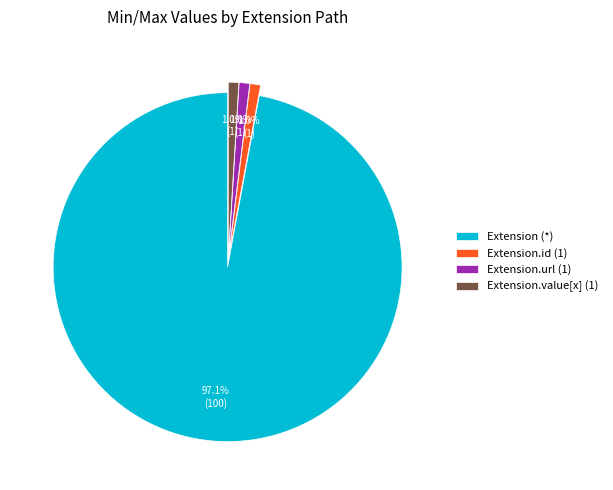

How many segments does this pie chart have?

4